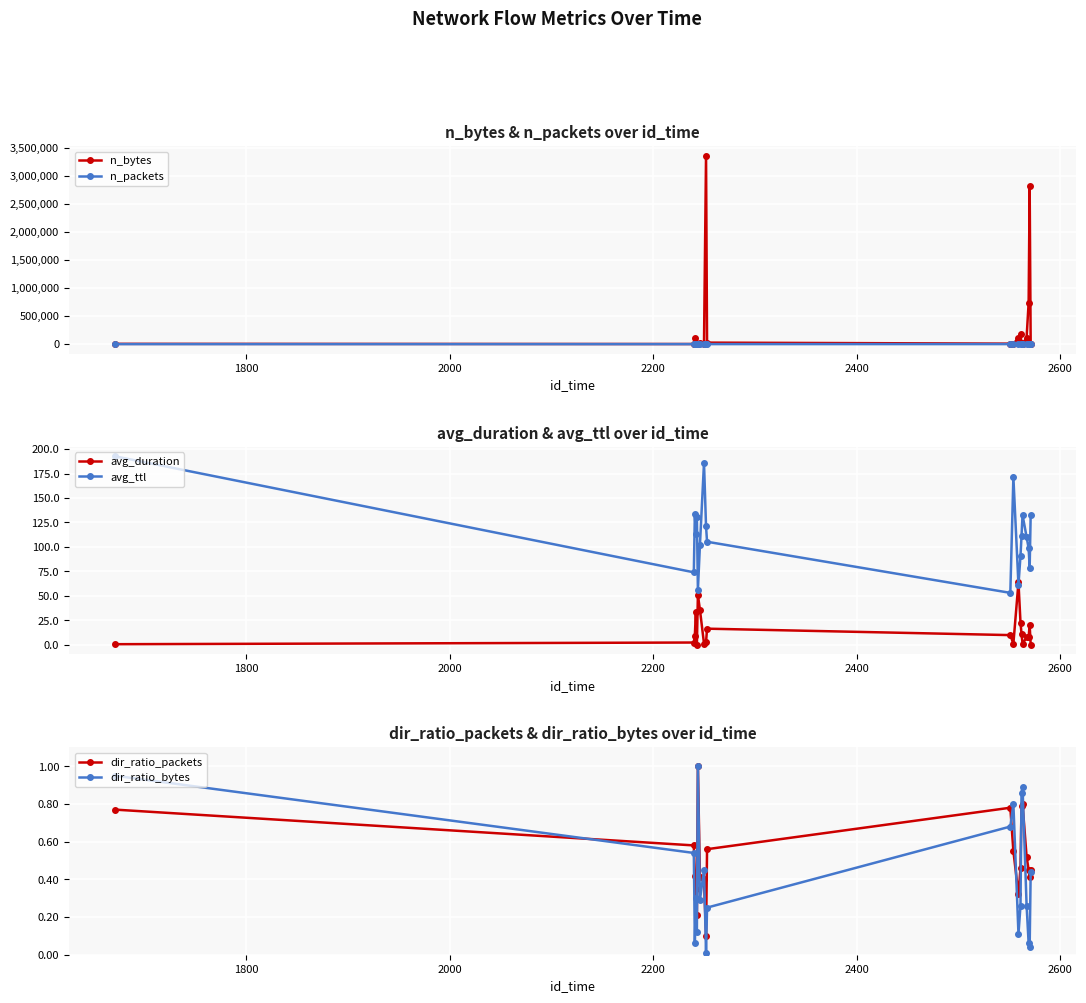

What is the maximum value for n_bytes?

3358457